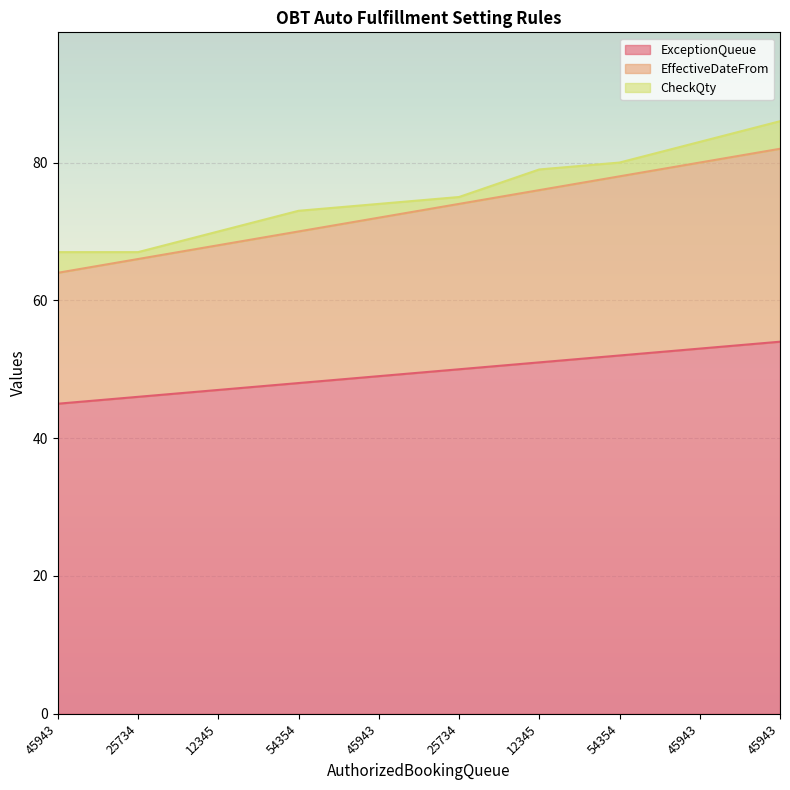

How many values in the ExceptionQueue series exceed 50?

4